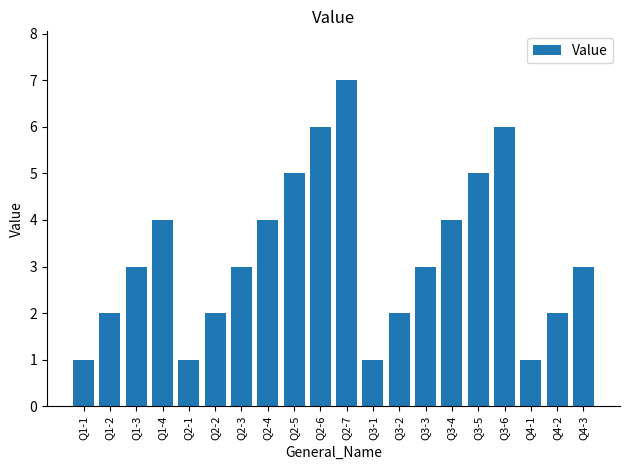

Reading left to right, extract all data points from this chart.

1	2	3	4	1	2	3	4	5	6	7	1	2	3	4	5	6	1	2	3